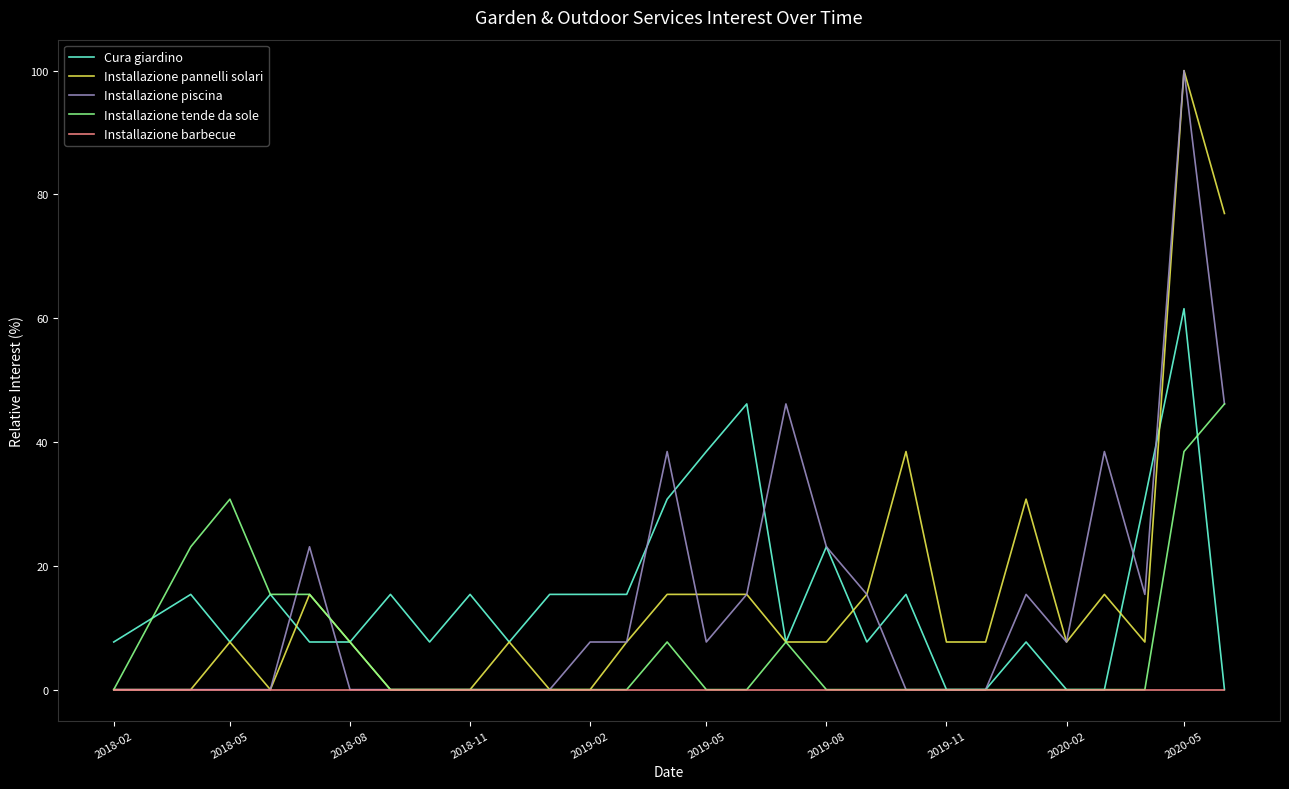

At how many categories does at least one series exceed 51?

2